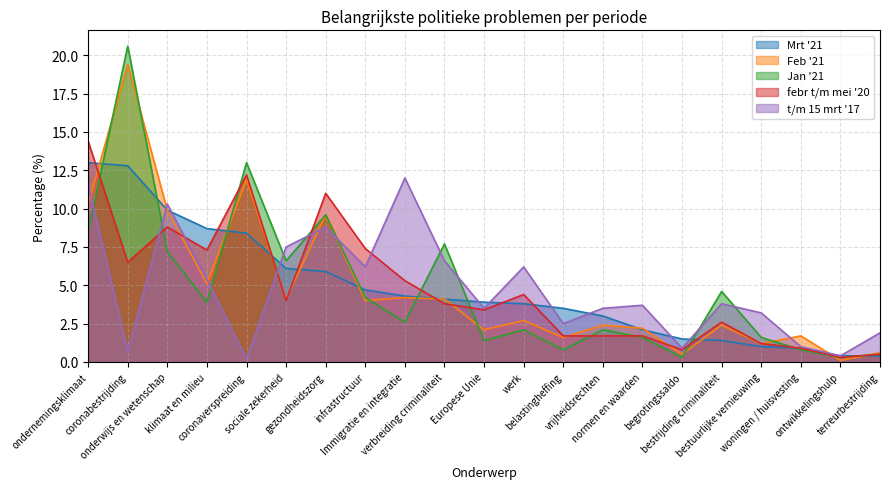

How many values in the Jan '21 series exceed 2?

13